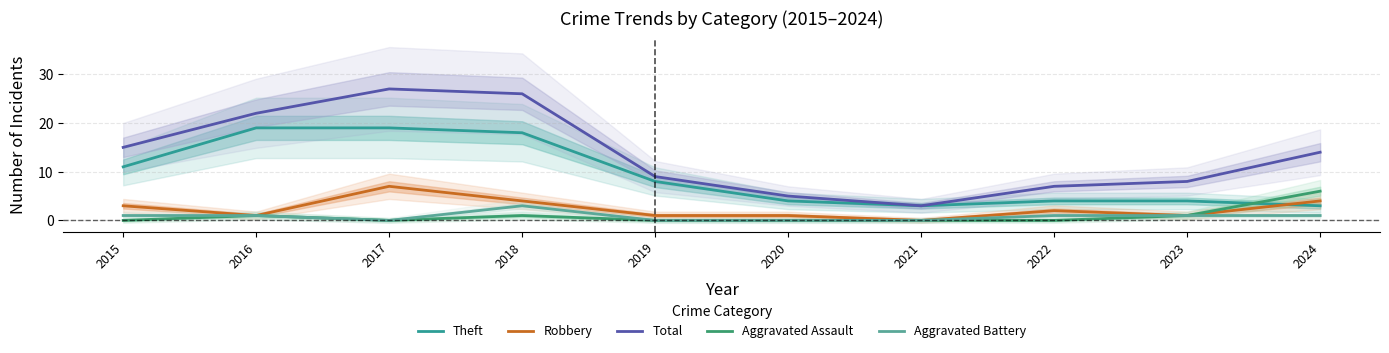

True or false: Robbery and Total cross at least once.

False